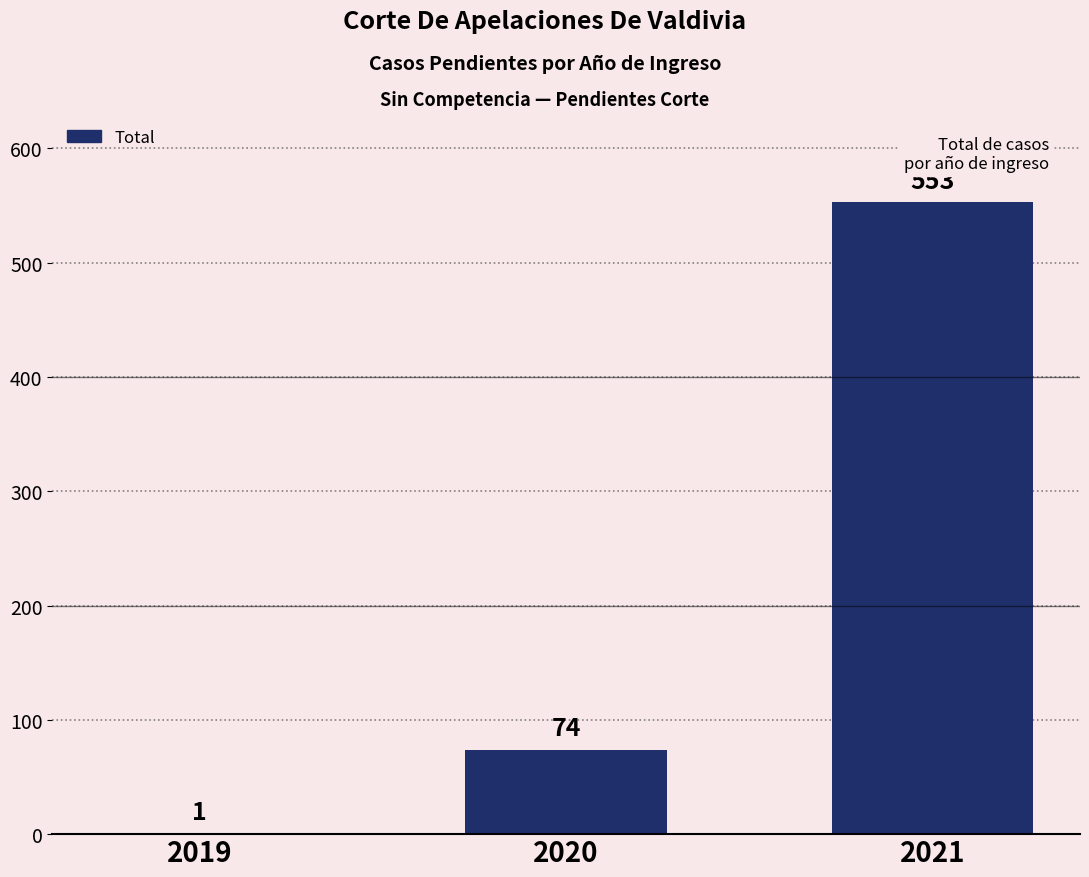

Reading left to right, what are all the values shown in this chart?

2019=1	2020=74	2021=553